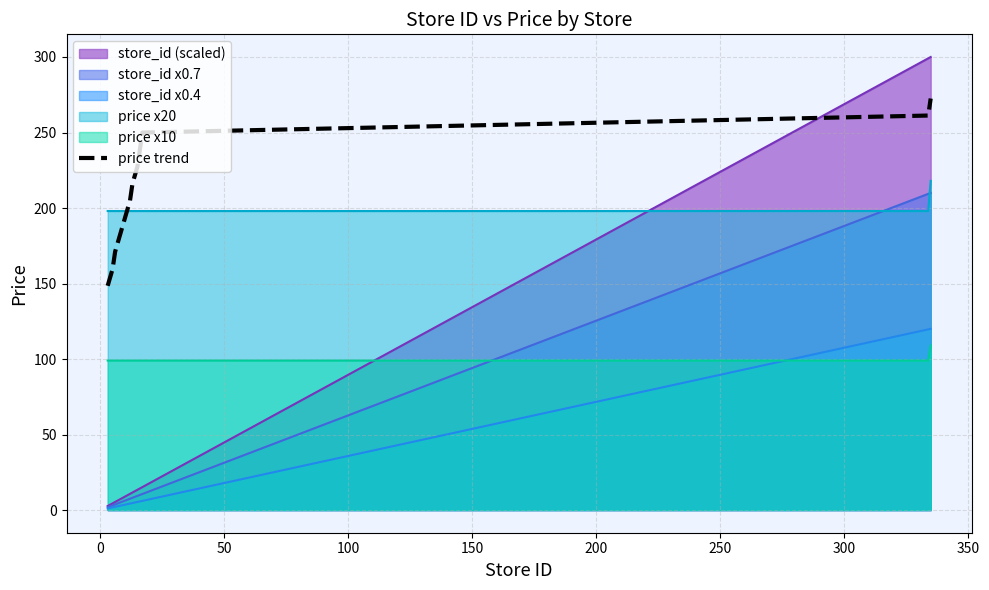

What is the smallest value displayed?

1.1